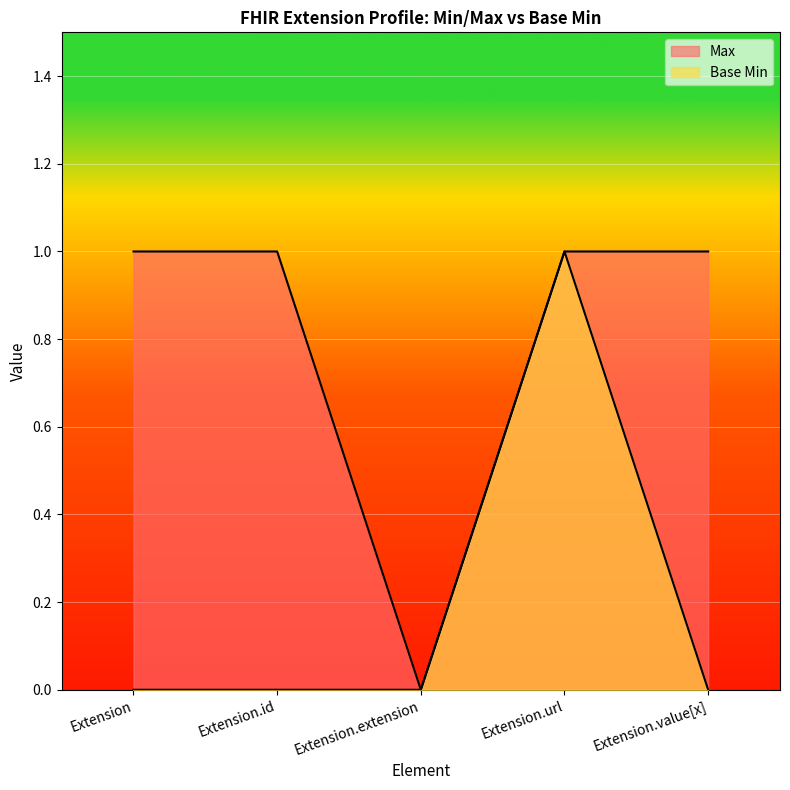

Read the Max value at Extension.id.

1